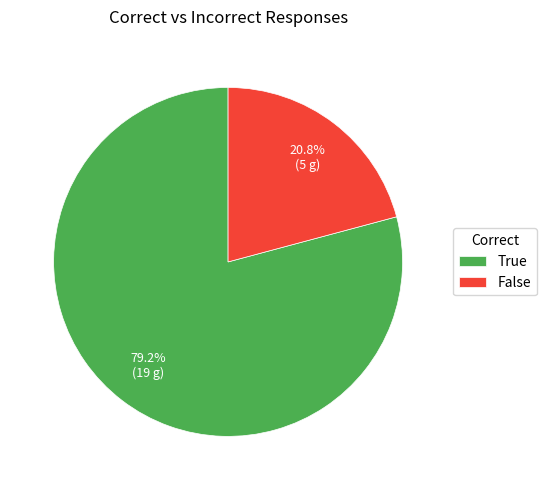

What is the largest slice in the pie chart?

True